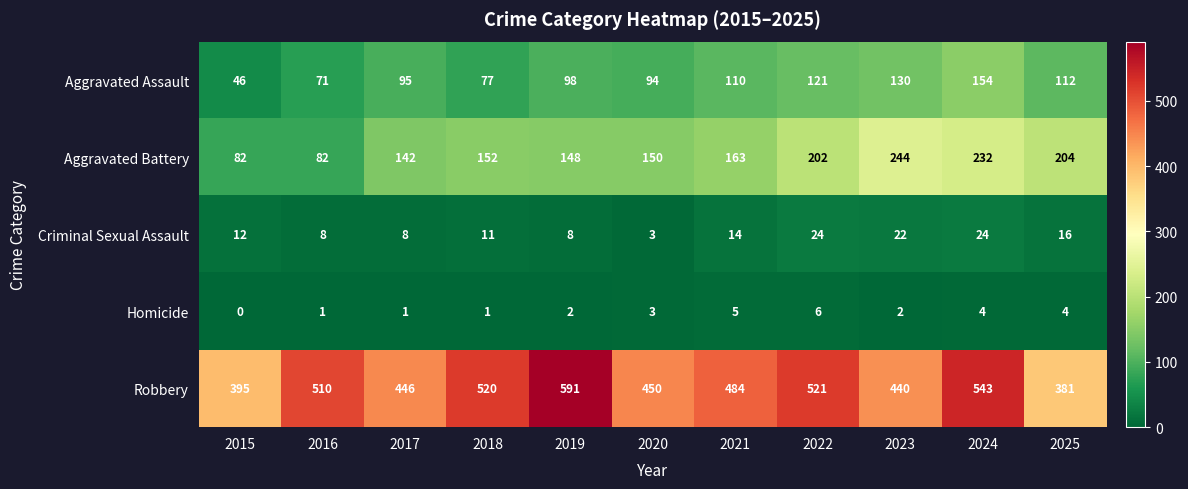

What is the sum of all Aggravated Battery values?

1801